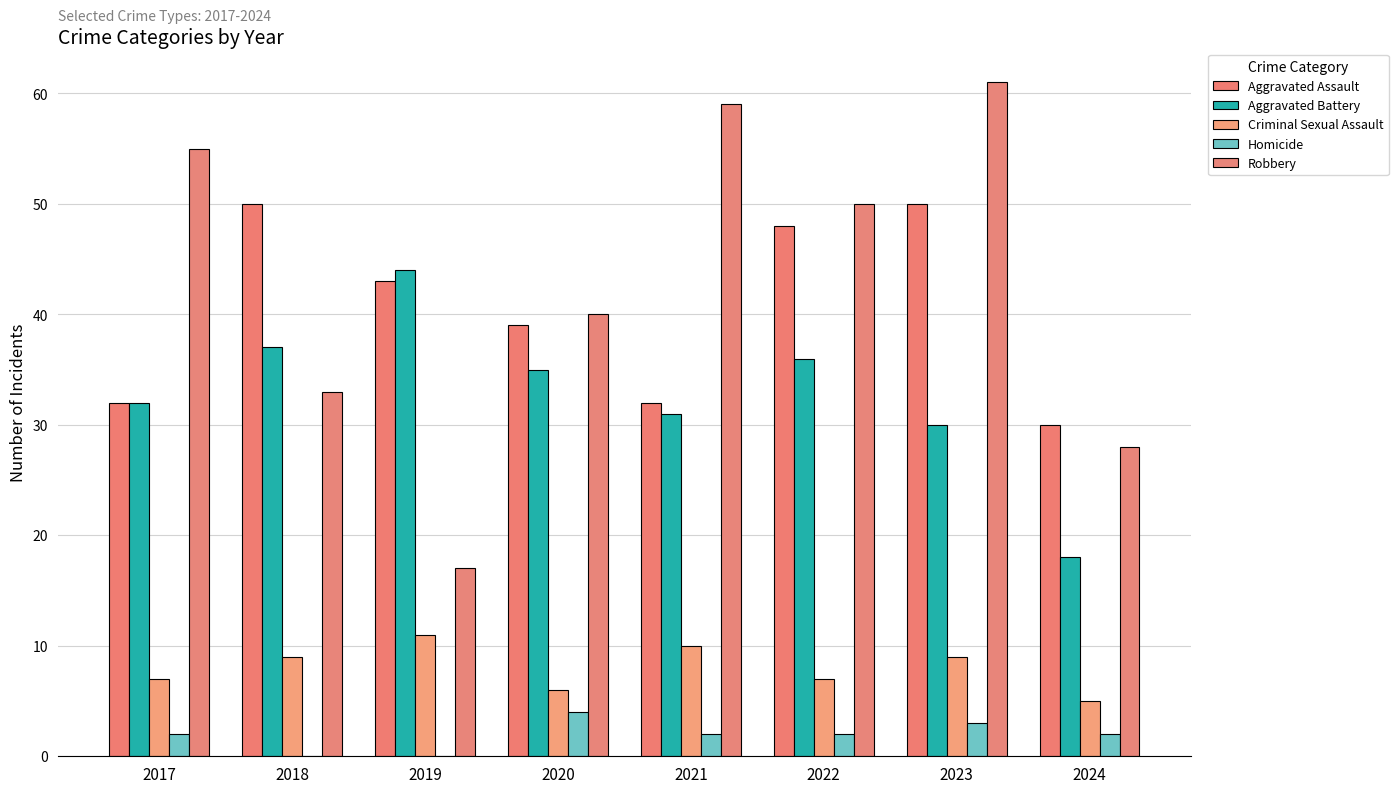

Rank the series by their maximum value, from highest to lowest.

Robbery, Aggravated Assault, Aggravated Battery, Criminal Sexual Assault, Homicide